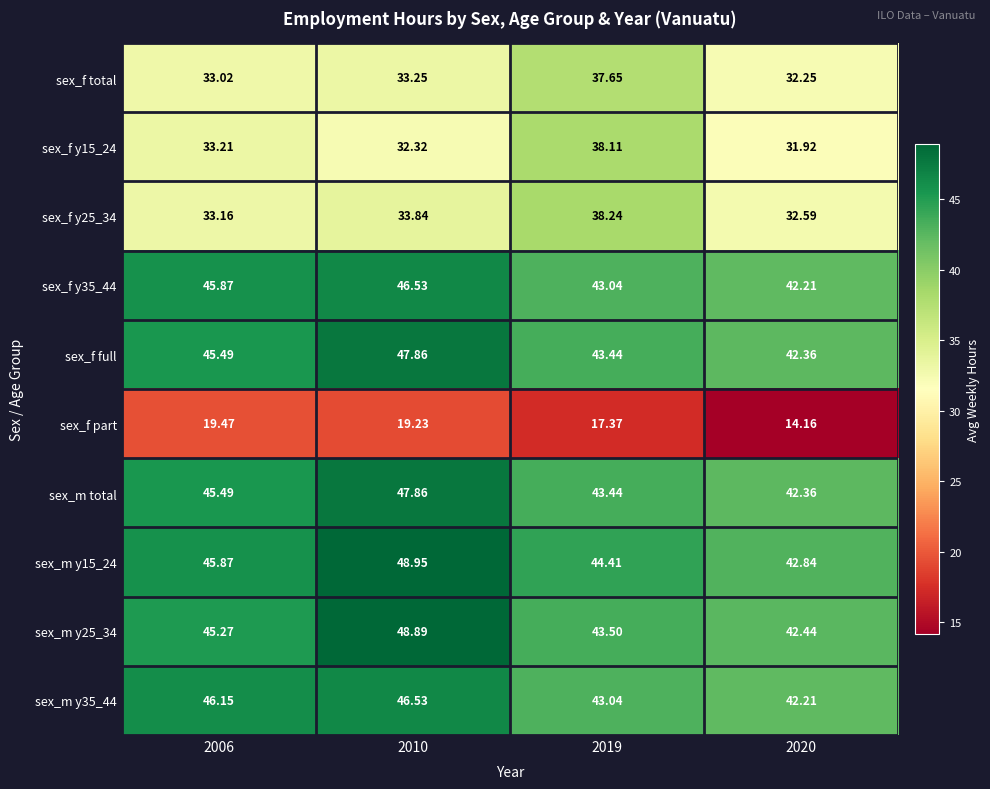

How many data points in sex_f total are less than 33?

1